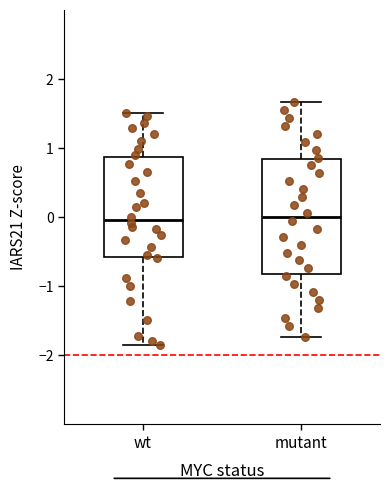

Reading left to right, transcribe this box plot: for each box, give where its median line is, the range the box spans, and where its two whiskers end, as read against the y-axis. The values are not printed on the chart, so give them approximately, as read against the axis.

wt: median 0.0, box -0.6 to 0.9, whiskers -1.9 to 1.5
mutant: median 0.0, box -0.8 to 0.8, whiskers -1.7 to 1.7